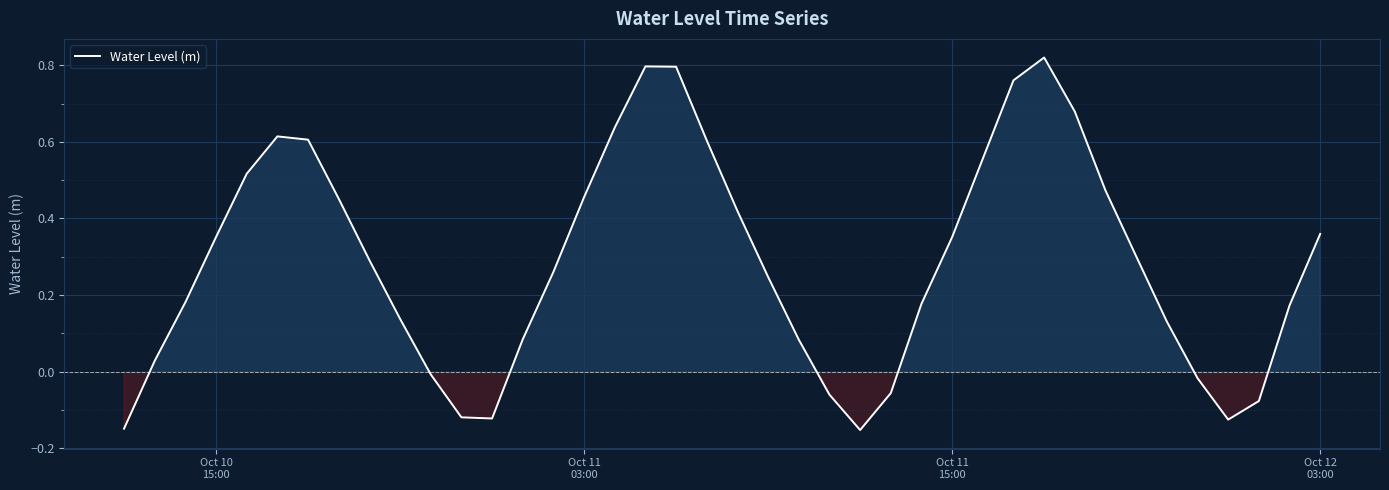

What is the difference between the maximum and minimum values?

1.0